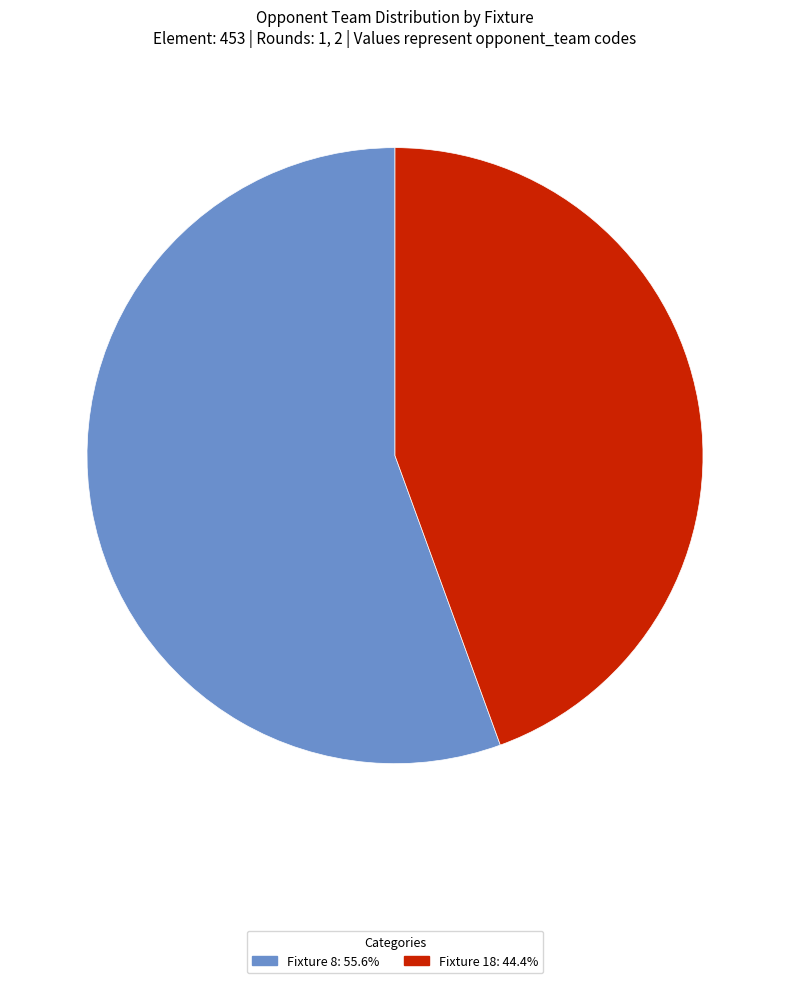

Is there any slice that represents more than half of the pie?

Yes